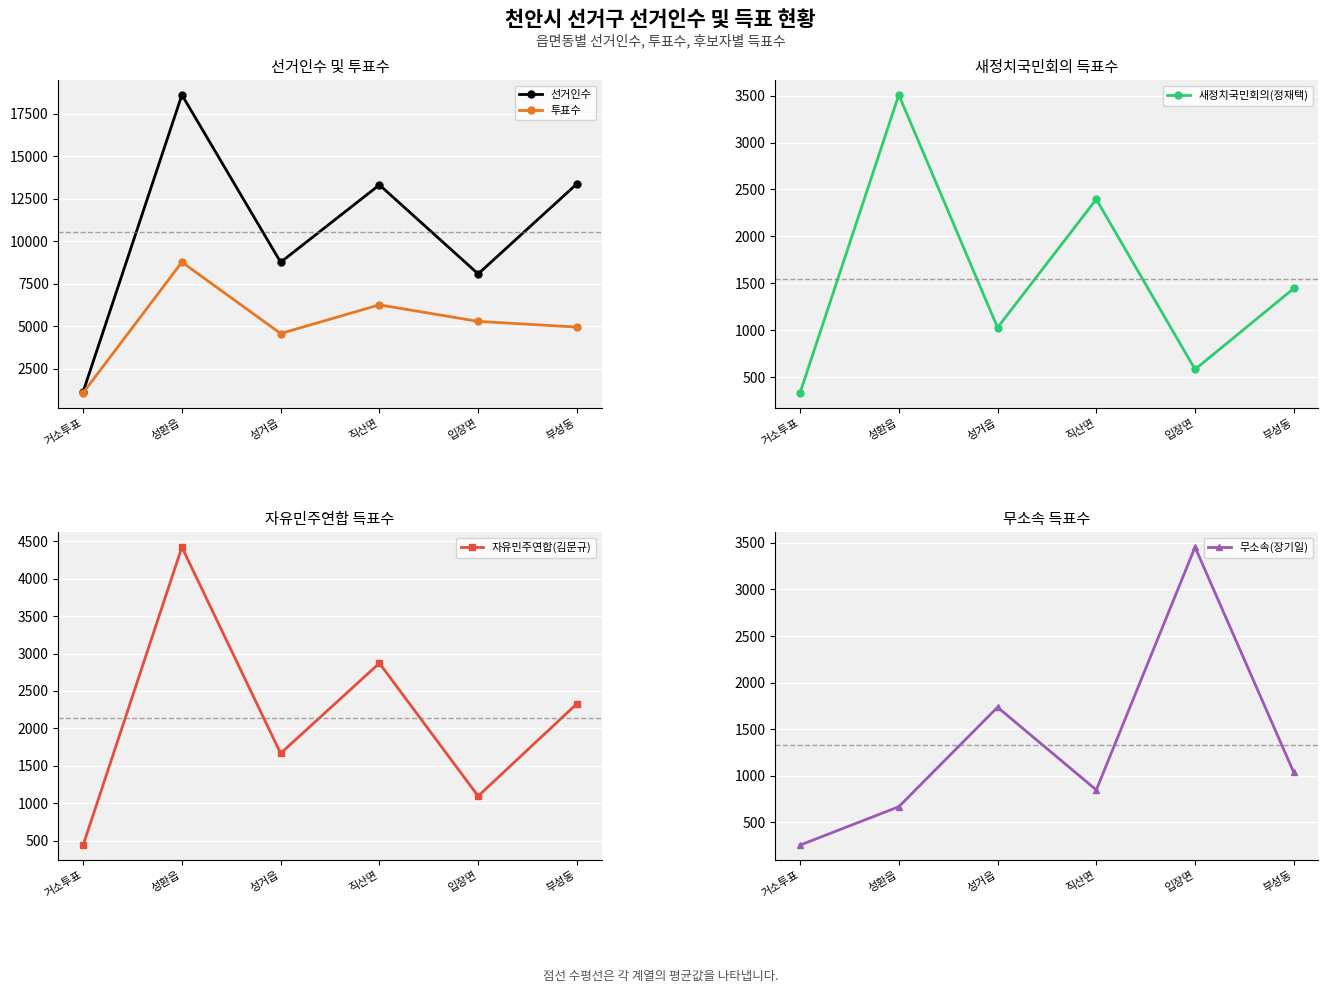

True or false: 무소속(장기일) has a value of 1778 at 부성동.

False